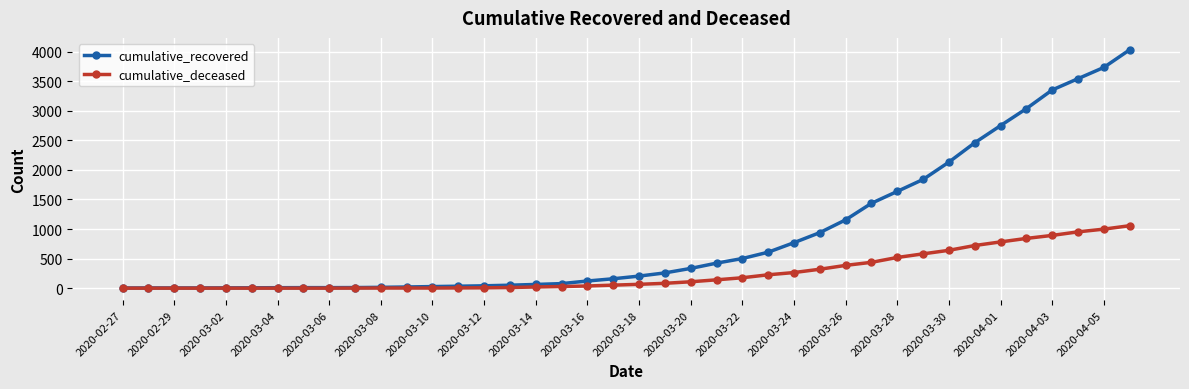

What is the maximum value for cumulative_deceased?

1056